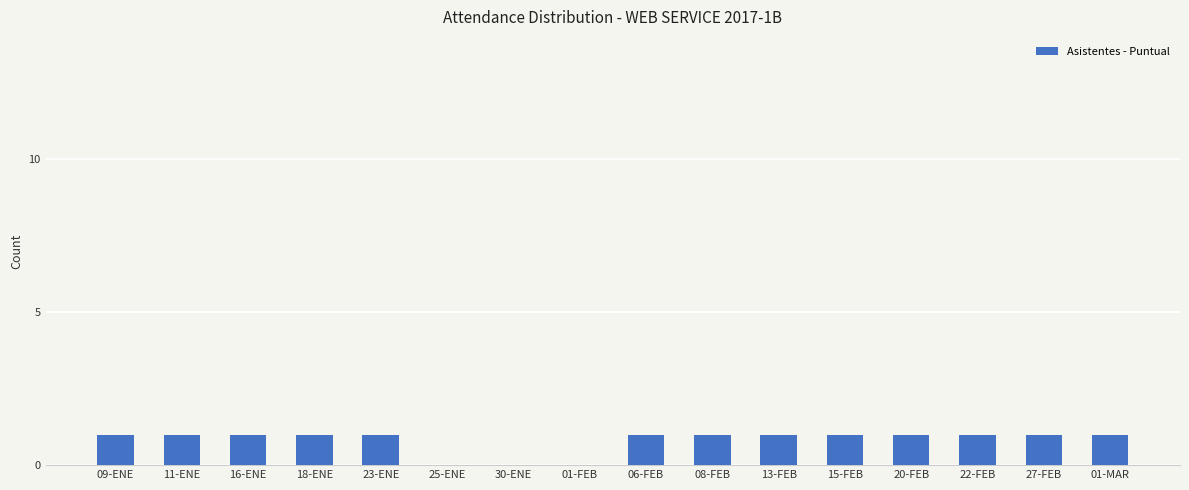

Approximately how many times larger is the value at 09-ENE compared to 20-FEB?

1.0